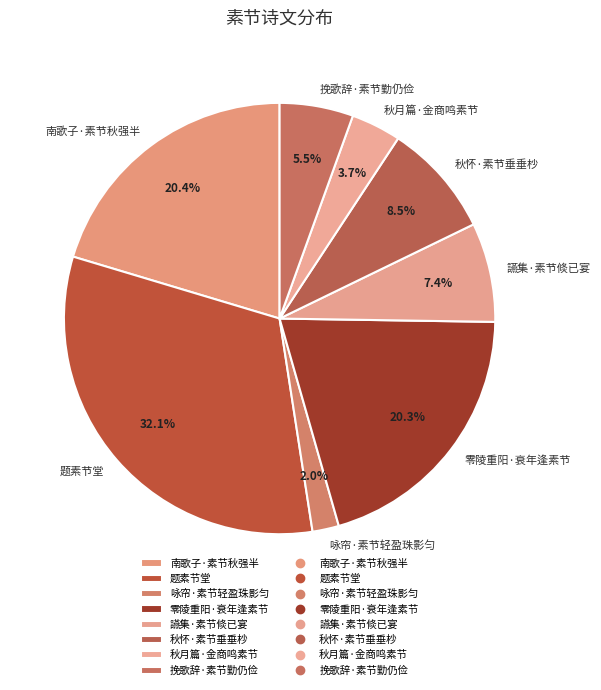

To the nearest percent, what is the combined percentage of 讌集·素节倐已宴 and 题素节堂?

40%